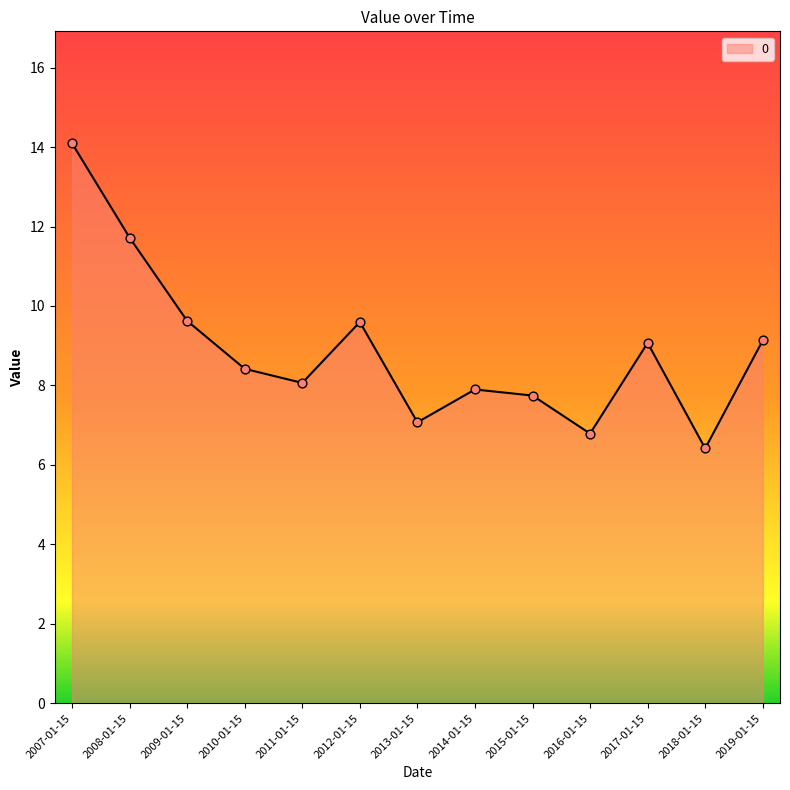

Approximately how many times larger is the value at 2010-01-15 compared to 2008-01-15?

0.7